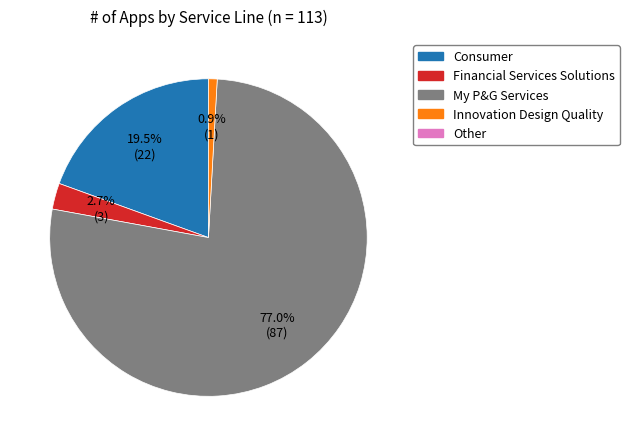

Does any single category account for the majority?

Yes